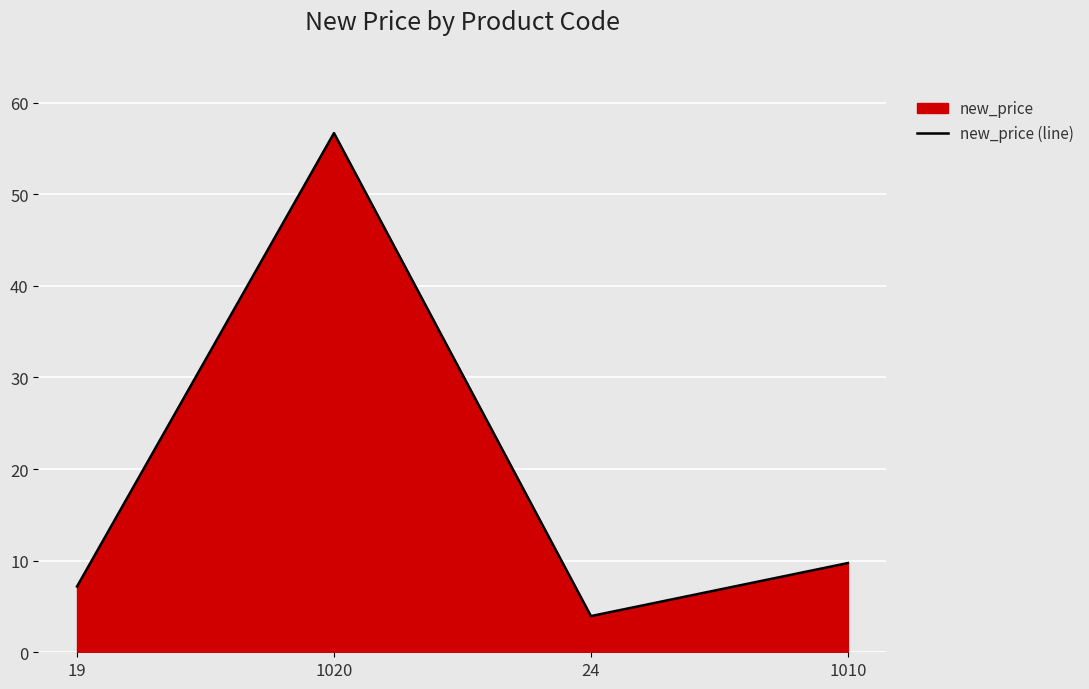

Rank the categories by value from highest to lowest.

1020, 1010, 19, 24